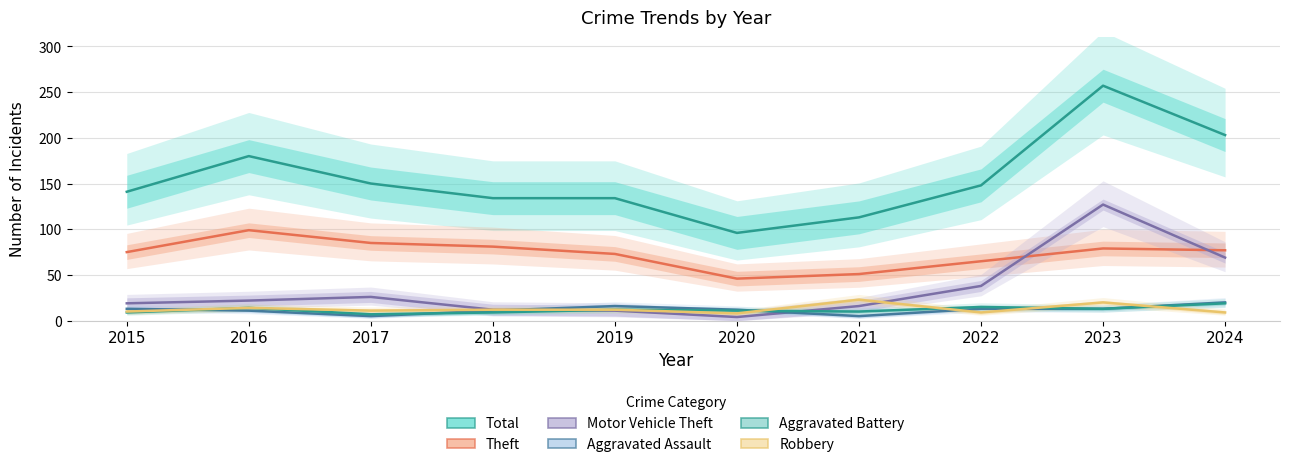

Is it true that Aggravated Battery equals 7 at 2017?

True